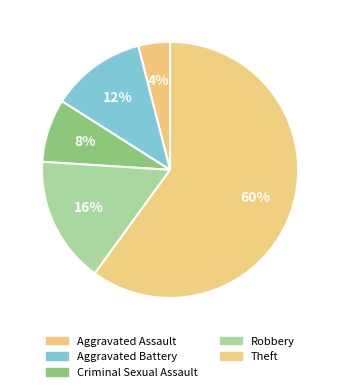

Which category has the smallest portion of the pie?

Aggravated Assault